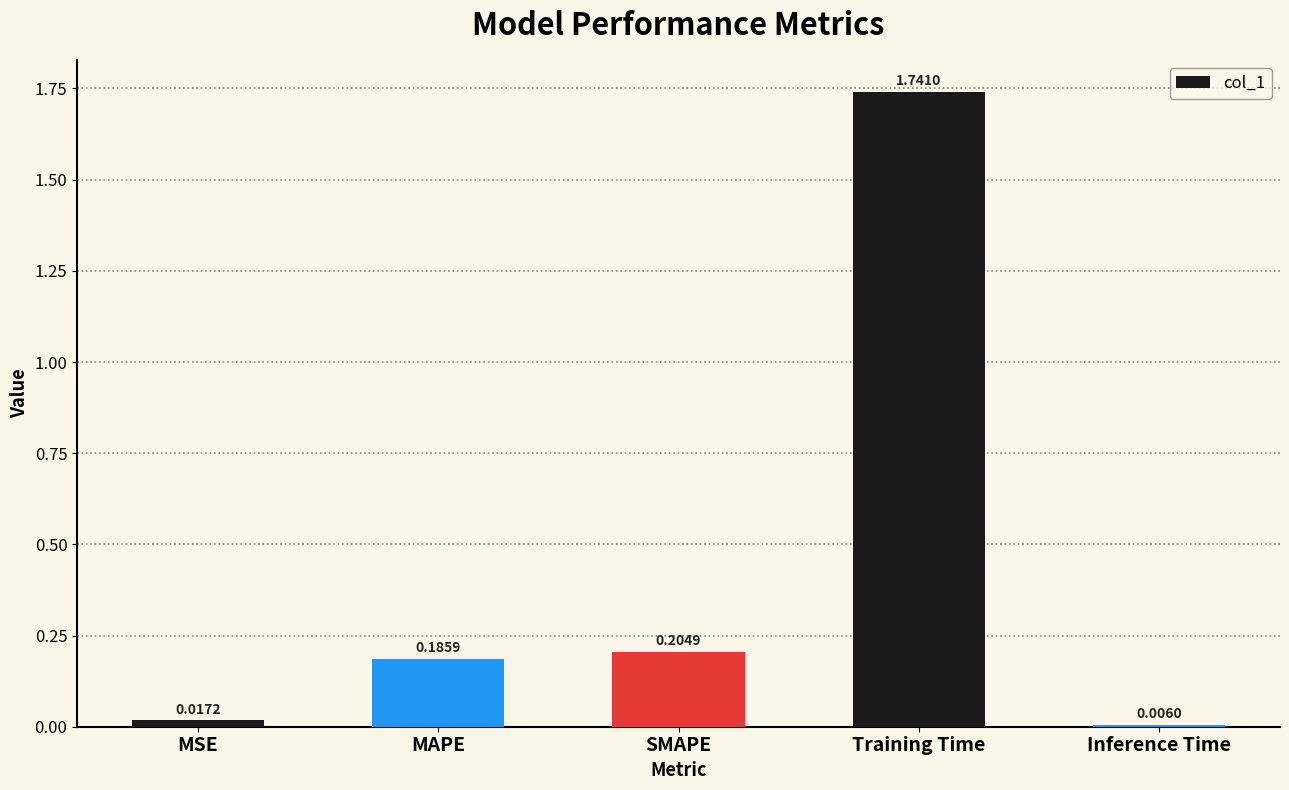

What is the label of the 5th bar from the left?

Inference Time